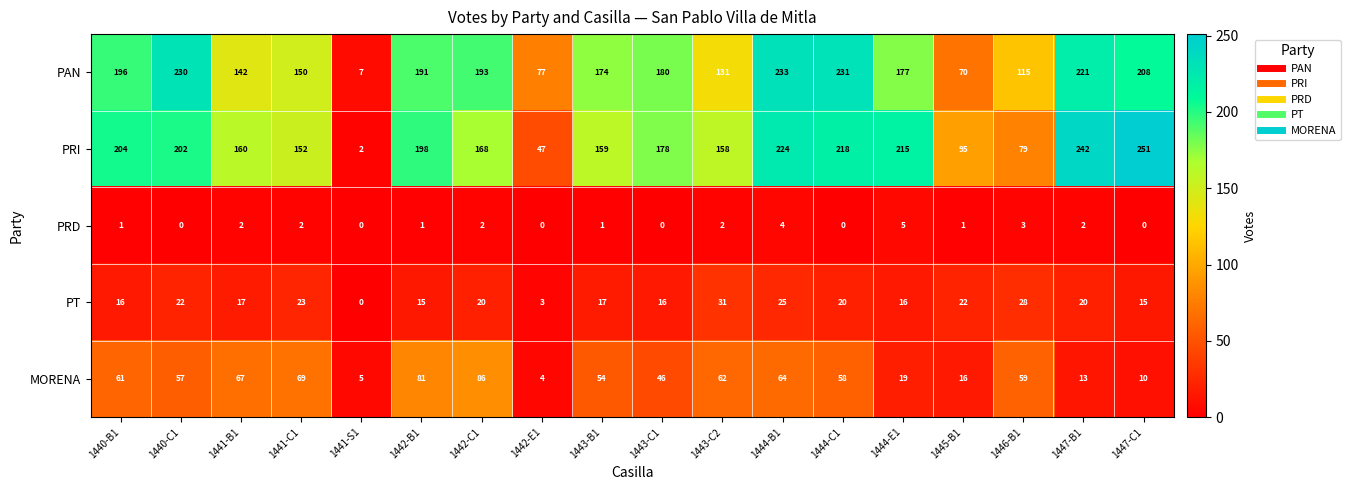

What is the spread (max minus min) of values at 1442-C1?

191